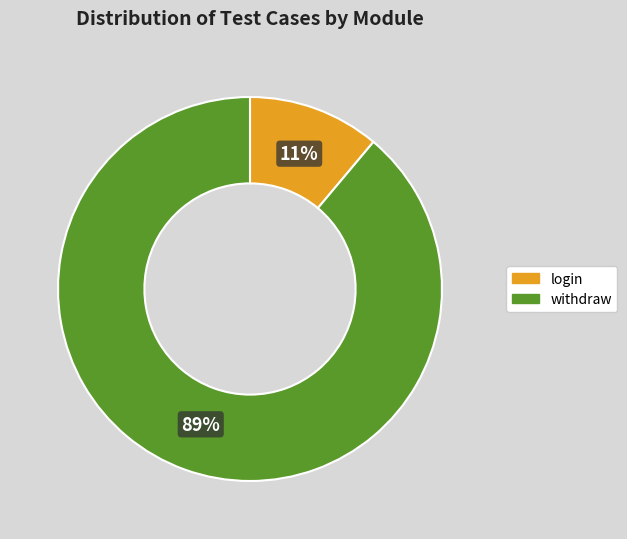

To the nearest percent, what portion does login represent?

11%